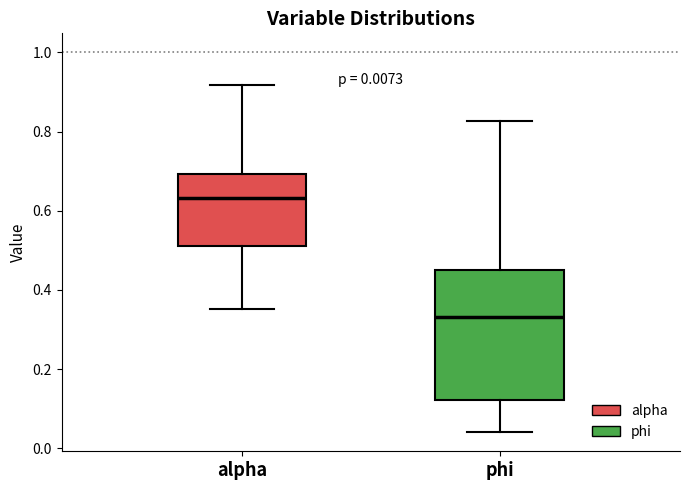

Comparing the boxes themselves (not the whiskers), which one is the tallest?

phi